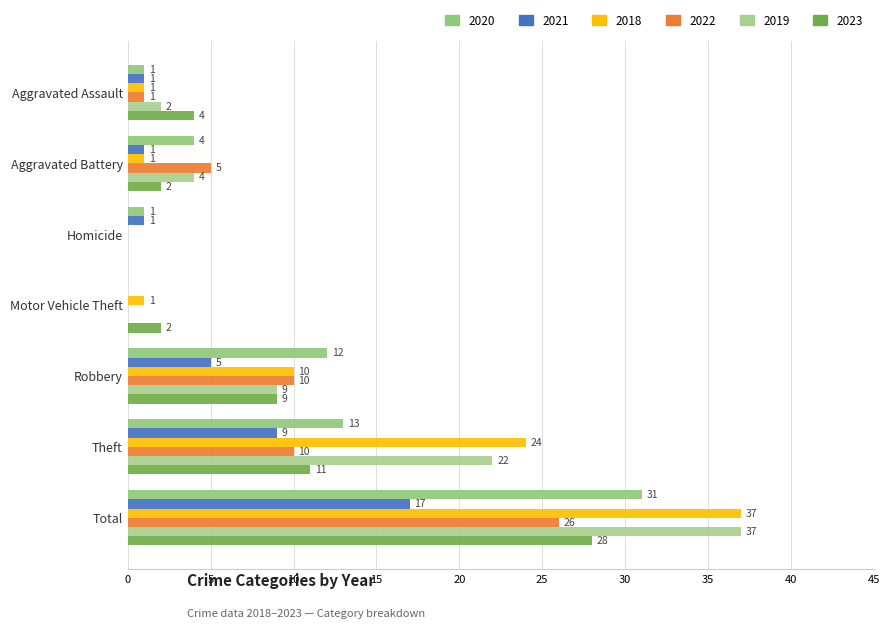

What are all the series names shown in the legend?

2020, 2021, 2018, 2022, 2019, 2023